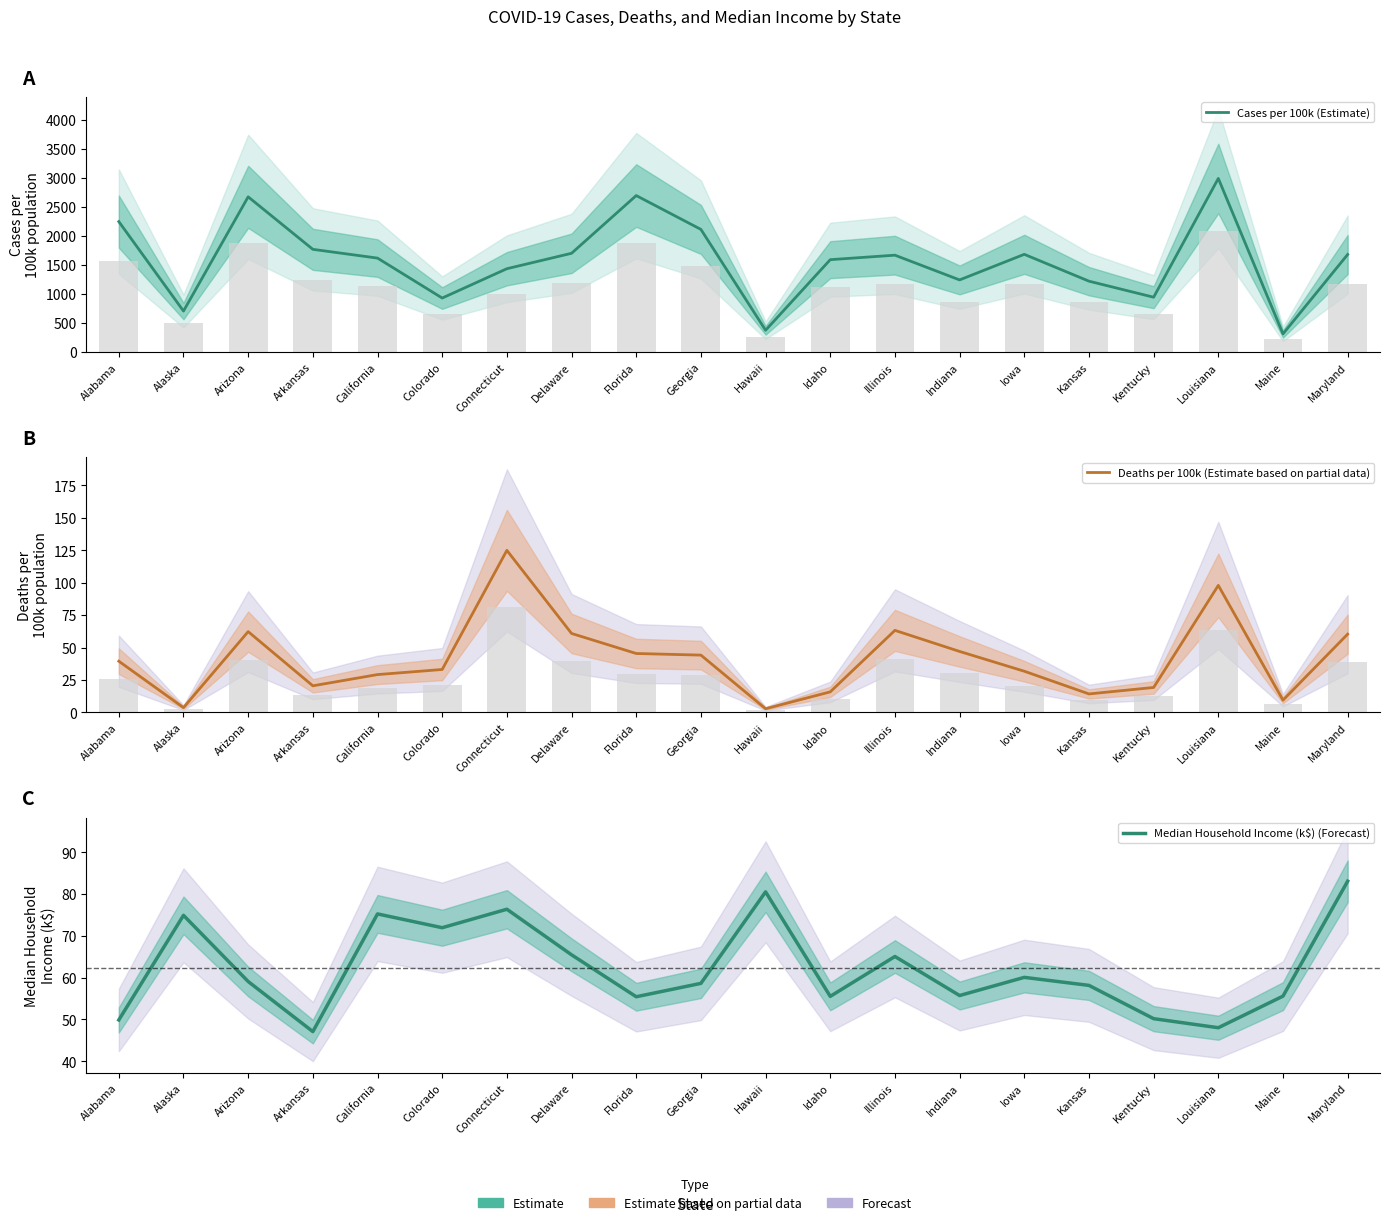

Reading right to left, extract all data points from this chart.

Cases per 100k (Estimate): 1683.5	313.4	2995.4	946.1	1223.1	1686.2	1244.7	1671.5	1594.0	376.2	2116.2	2700.1	1704.0	1437.9	932.0	1621.0	1772.4	2678.1	707.4	2250.8
Deaths per 100k (Estimate based on partial data): 60.4	9.4	98.0	19.2	14.2	31.8	47.0	63.3	15.8	2.8	44.2	45.4	60.9	125.0	33.1	29.2	20.5	62.3	3.7	39.5
Median Household Income (k$) (Forecast): 83.1	55.6	48.0	50.2	58.1	60.1	55.7	65.1	55.5	80.5	58.6	55.4	65.5	76.4	71.9	75.2	47.1	59.1	74.9	49.9